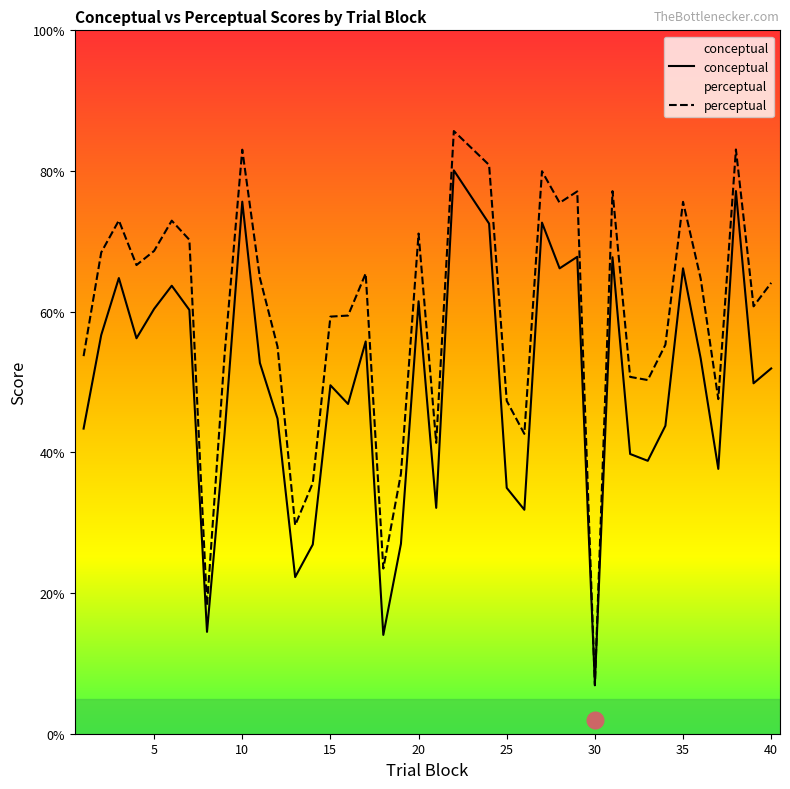

Which series ends up on top after the final intersection of perceptual and conceptual?

perceptual